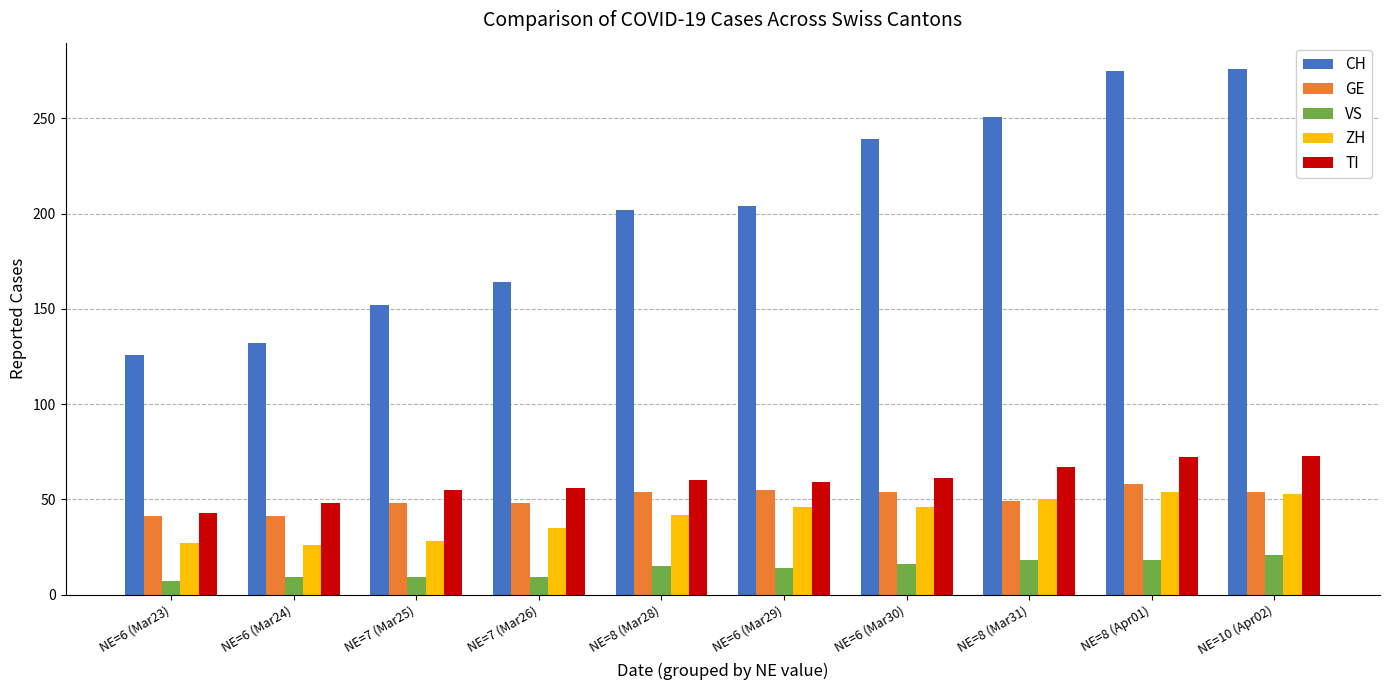

What is the average value of the TI series?

59